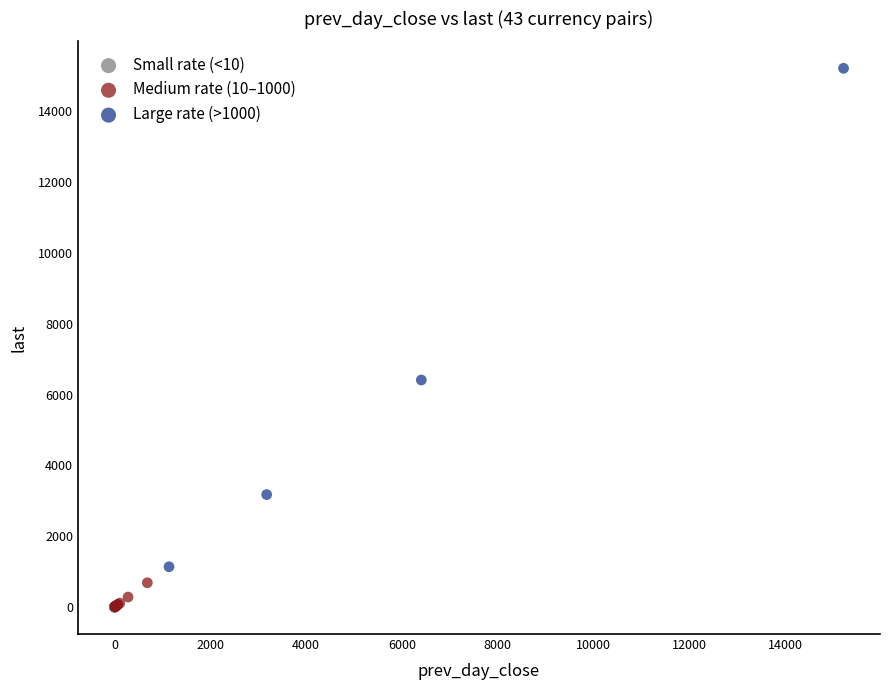

Which series contains the highest Y value?

Large rate (>1000)